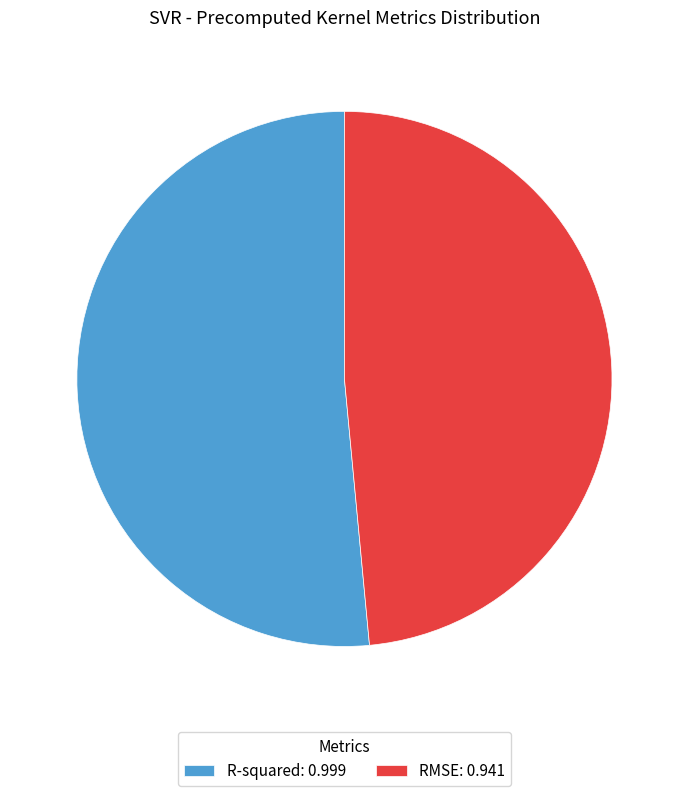

What is the smallest slice in the pie chart?

RMSE